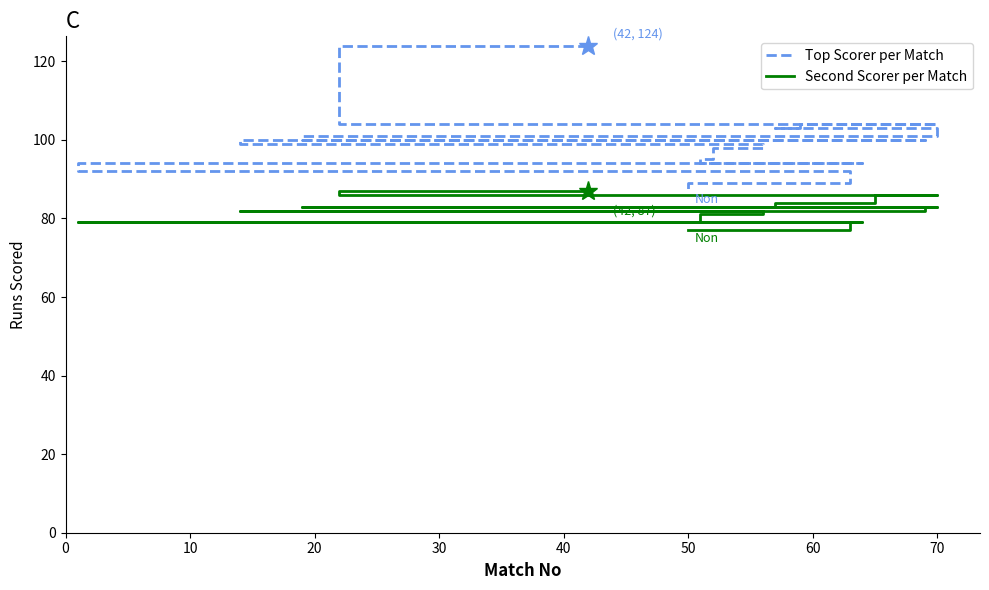

Between 0 and 17, which series saw the biggest shift?

Top Scorer per Match